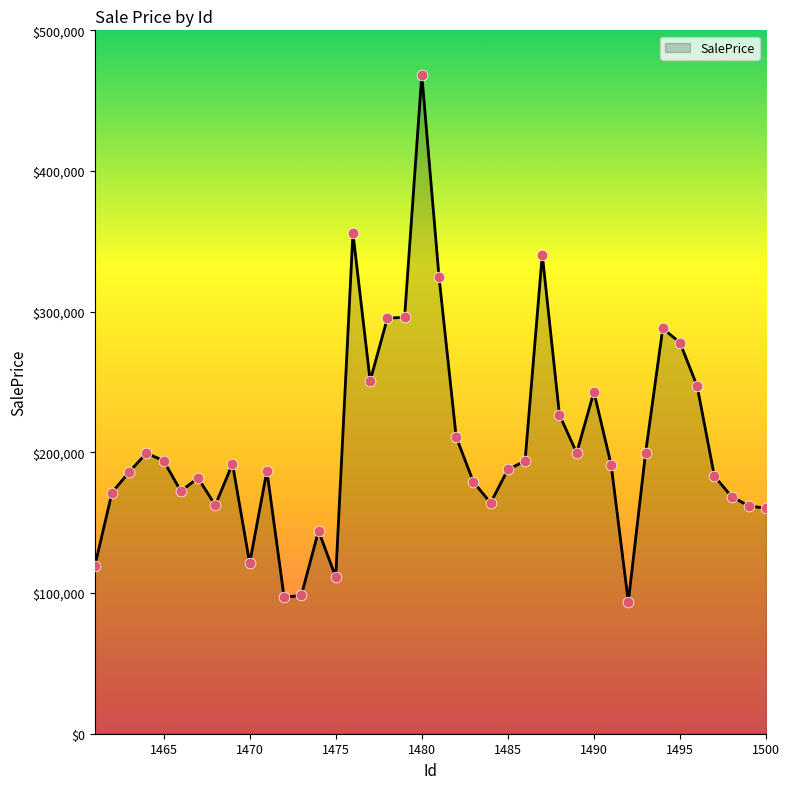

What is the maximum value shown in the chart?

468413.9